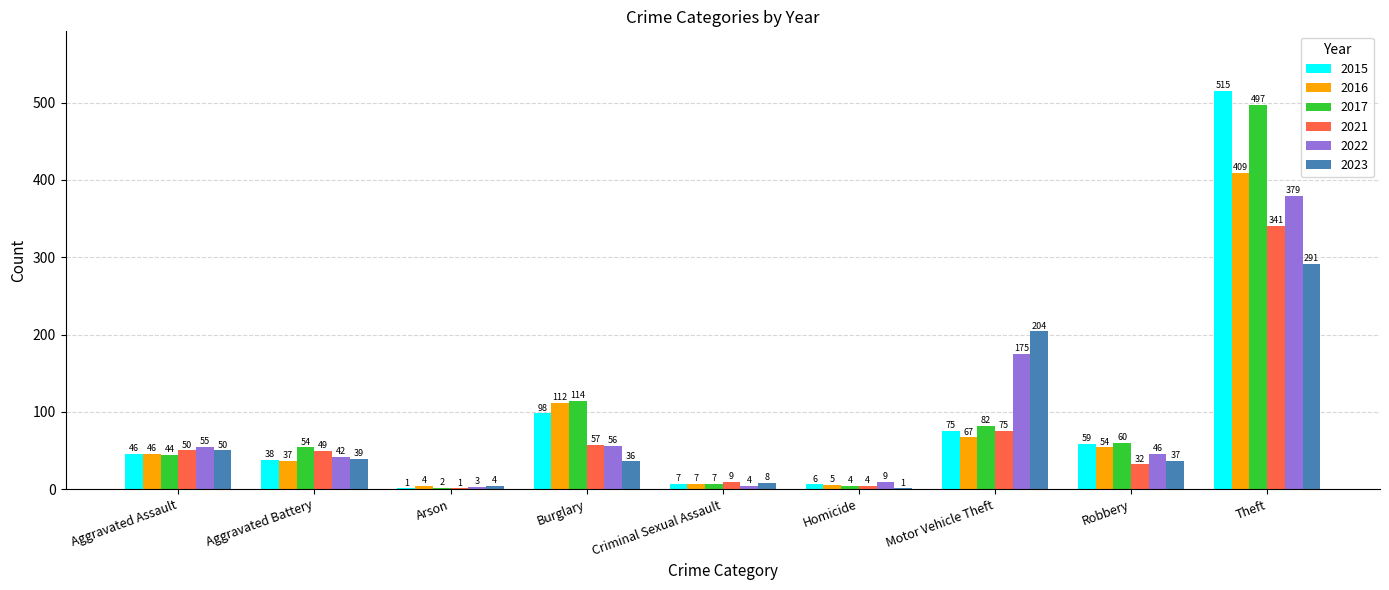

True or false: 2017 has a value of 2 at Arson.

True